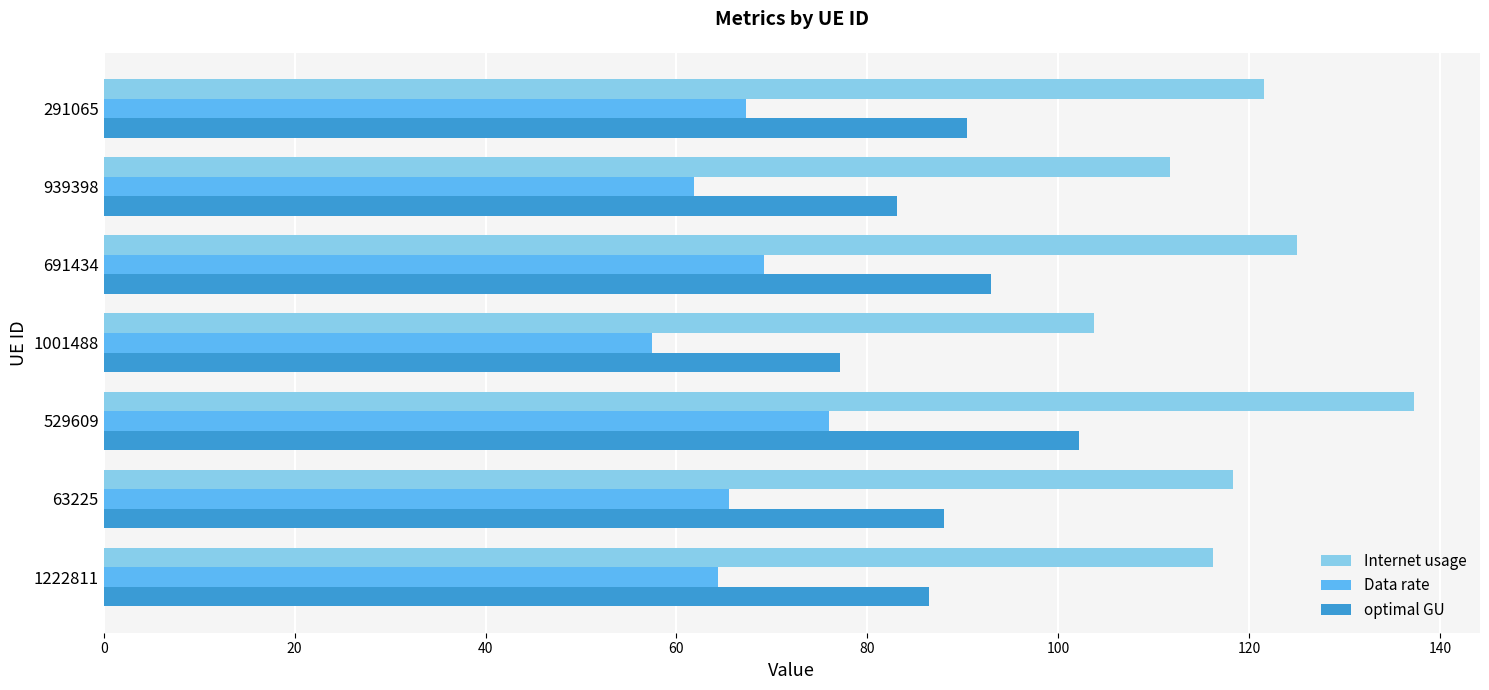

What are all the series names shown in the legend?

Internet usage, Data rate, optimal GU